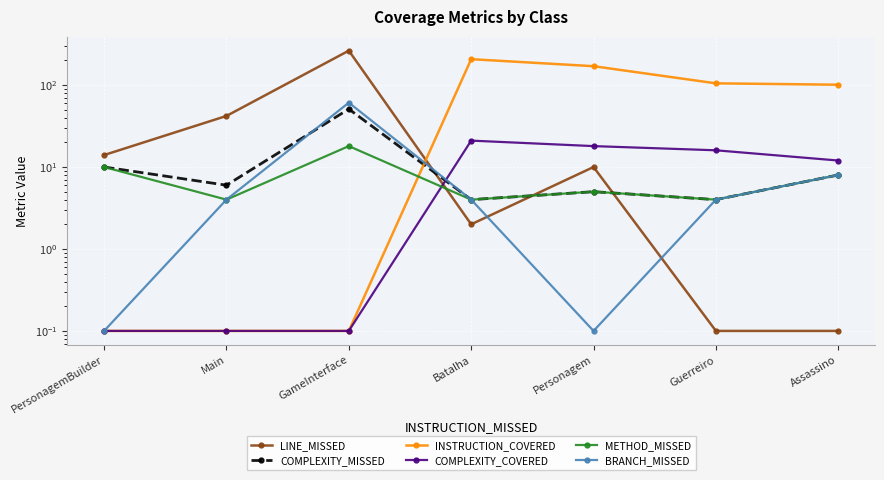

Rank the categories by INSTRUCTION_COVERED value from highest to lowest.

Batalha, Personagem, Guerreiro, Assassino, PersonagemBuilder, Main, GameInterface